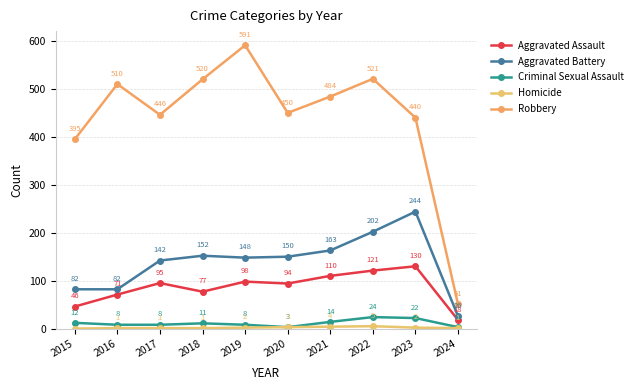

How many data points does each series have?

10